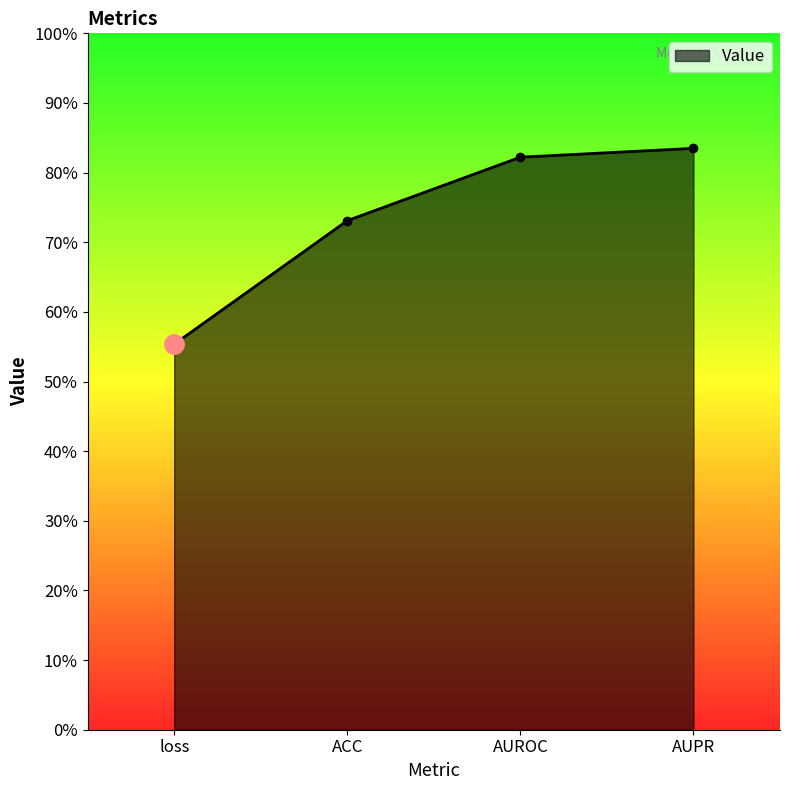

What is the difference between the maximum and minimum values?

0.3